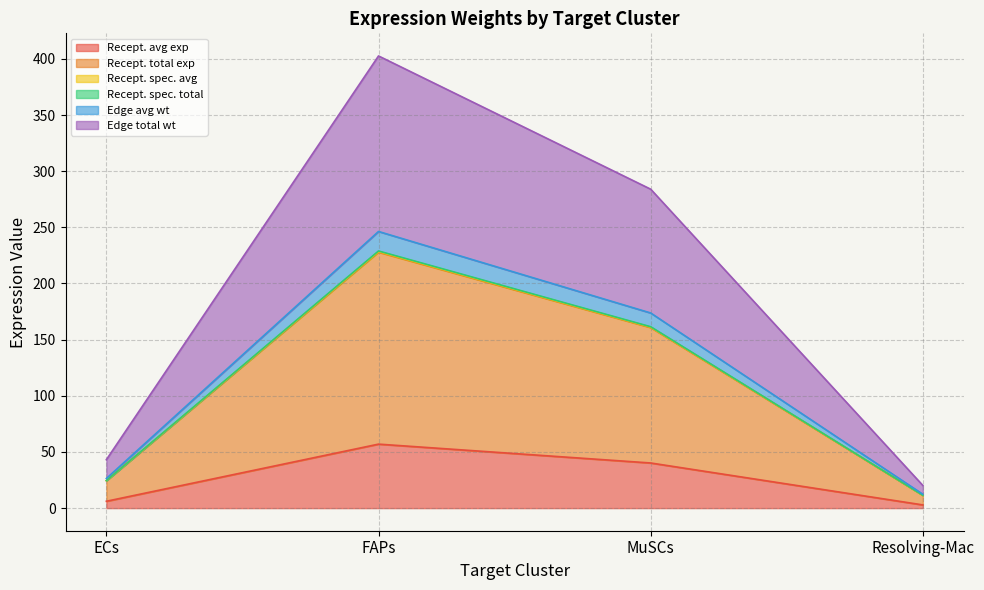

What is the difference between the highest and lowest values at Resolving-Mac?

17.3